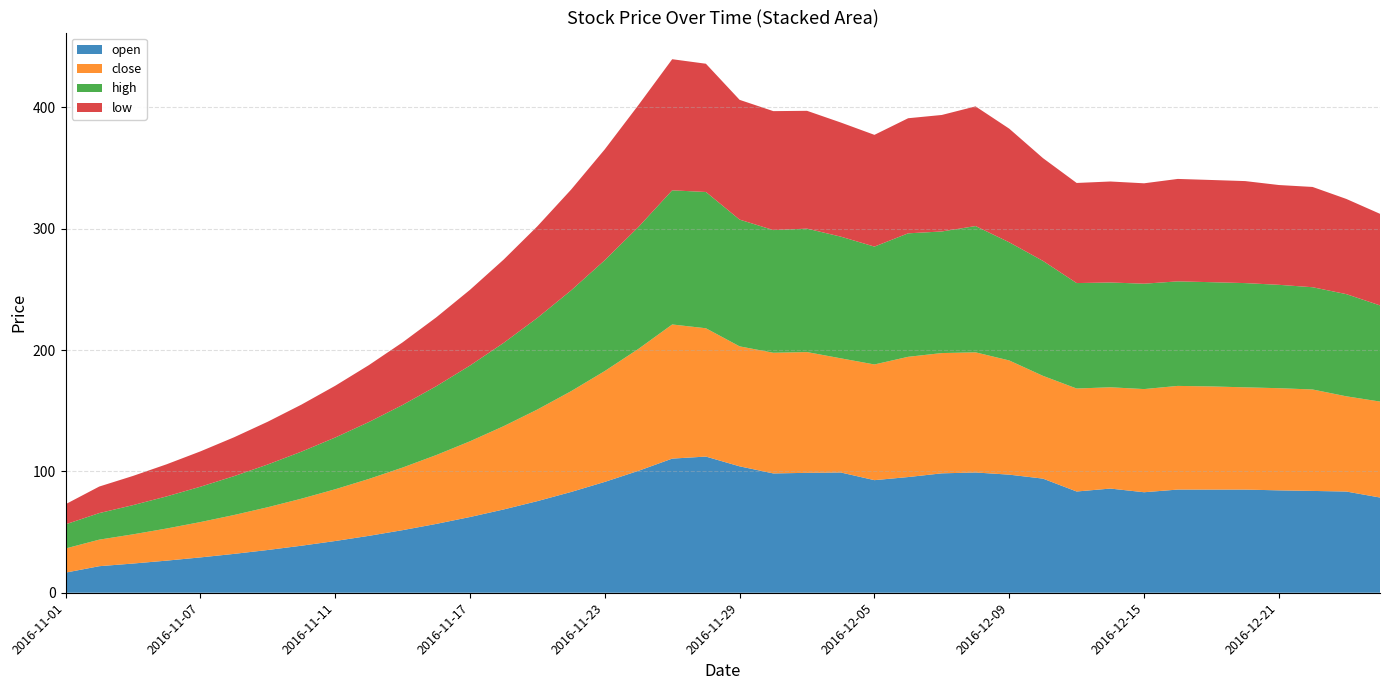

Reading left to right, transcribe all the data shown in this chart.

open: 2016-11-01=16.6	2016-11-02=21.9	2016-11-03=24.1	2016-11-04=26.5	2016-11-07=29.1	2016-11-08=32.0	2016-11-09=35.2	2016-11-10=38.8	2016-11-11=42.6	2016-11-14=46.9	2016-11-15=51.6	2016-11-16=56.7	2016-11-17=62.4	2016-11-18=68.6	2016-11-21=75.5	2016-11-22=83.0	2016-11-23=91.3	2016-11-24=100.5	2016-11-25=110.5	2016-11-28=112.2	2016-11-29=104.2	2016-11-30=98.3	2016-12-01=98.8	2016-12-02=99.1	2016-12-05=92.8	2016-12-06=95.3	2016-12-07=98.4	2016-12-08=99.1	2016-12-09=97.3	2016-12-12=94.0	2016-12-13=83.4	2016-12-14=85.8	2016-12-15=82.8	2016-12-16=85.0	2016-12-19=85.0	2016-12-20=85.0	2016-12-21=84.4	2016-12-22=83.9	2016-12-23=83.4	2016-12-26=78.5
close: 2016-11-01=19.9	2016-11-02=21.9	2016-11-03=24.1	2016-11-04=26.5	2016-11-07=29.1	2016-11-08=32.0	2016-11-09=35.2	2016-11-10=38.8	2016-11-11=42.6	2016-11-14=46.9	2016-11-15=51.6	2016-11-16=56.7	2016-11-17=62.4	2016-11-18=68.6	2016-11-21=75.5	2016-11-22=83.0	2016-11-23=91.3	2016-11-24=100.5	2016-11-25=110.5	2016-11-28=105.7	2016-11-29=98.8	2016-11-30=99.4	2016-12-01=99.5	2016-12-02=94.0	2016-12-05=95.3	2016-12-06=99.1	2016-12-07=99.1	2016-12-08=99.0	2016-12-09=94.1	2016-12-12=84.7	2016-12-13=84.8	2016-12-14=83.5	2016-12-15=85.0	2016-12-16=85.4	2016-12-19=85.0	2016-12-20=84.2	2016-12-21=84.2	2016-12-22=83.6	2016-12-23=78.5	2016-12-26=79.1
high: 2016-11-01=19.9	2016-11-02=21.9	2016-11-03=24.1	2016-11-04=26.5	2016-11-07=29.1	2016-11-08=32.0	2016-11-09=35.2	2016-11-10=38.8	2016-11-11=42.6	2016-11-14=46.9	2016-11-15=51.6	2016-11-16=56.7	2016-11-17=62.4	2016-11-18=68.6	2016-11-21=75.5	2016-11-22=83.0	2016-11-23=91.3	2016-11-24=100.5	2016-11-25=110.5	2016-11-28=112.3	2016-11-29=104.4	2016-11-30=101.1	2016-12-01=101.7	2016-12-02=100.3	2016-12-05=97.1	2016-12-06=101.7	2016-12-07=100.2	2016-12-08=104.0	2016-12-09=97.3	2016-12-12=94.7	2016-12-13=86.9	2016-12-14=86.3	2016-12-15=86.8	2016-12-16=86.1	2016-12-19=85.9	2016-12-20=85.9	2016-12-21=85.2	2016-12-22=84.2	2016-12-23=84.2	2016-12-26=79.2
low: 2016-11-01=16.6	2016-11-02=21.9	2016-11-03=24.1	2016-11-04=26.5	2016-11-07=29.1	2016-11-08=32.0	2016-11-09=35.2	2016-11-10=38.8	2016-11-11=42.6	2016-11-14=46.9	2016-11-15=51.6	2016-11-16=56.7	2016-11-17=62.4	2016-11-18=68.6	2016-11-21=75.5	2016-11-22=83.0	2016-11-23=91.3	2016-11-24=100.5	2016-11-25=108.0	2016-11-28=105.7	2016-11-29=98.7	2016-11-30=98.0	2016-12-01=97.1	2016-12-02=94.0	2016-12-05=92.1	2016-12-06=94.8	2016-12-07=96.0	2016-12-08=98.6	2016-12-09=93.6	2016-12-12=84.7	2016-12-13=82.5	2016-12-14=83.2	2016-12-15=82.7	2016-12-16=84.4	2016-12-19=84.2	2016-12-20=84.0	2016-12-21=82.2	2016-12-22=82.6	2016-12-23=78.4	2016-12-26=75.5